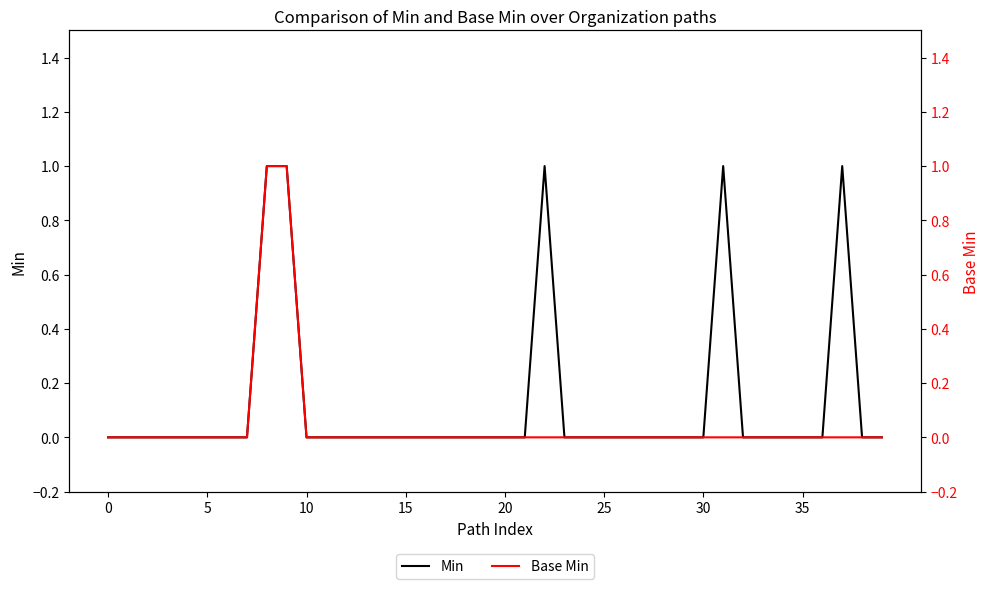

True or false: Min has a value of -1 at 18.

False